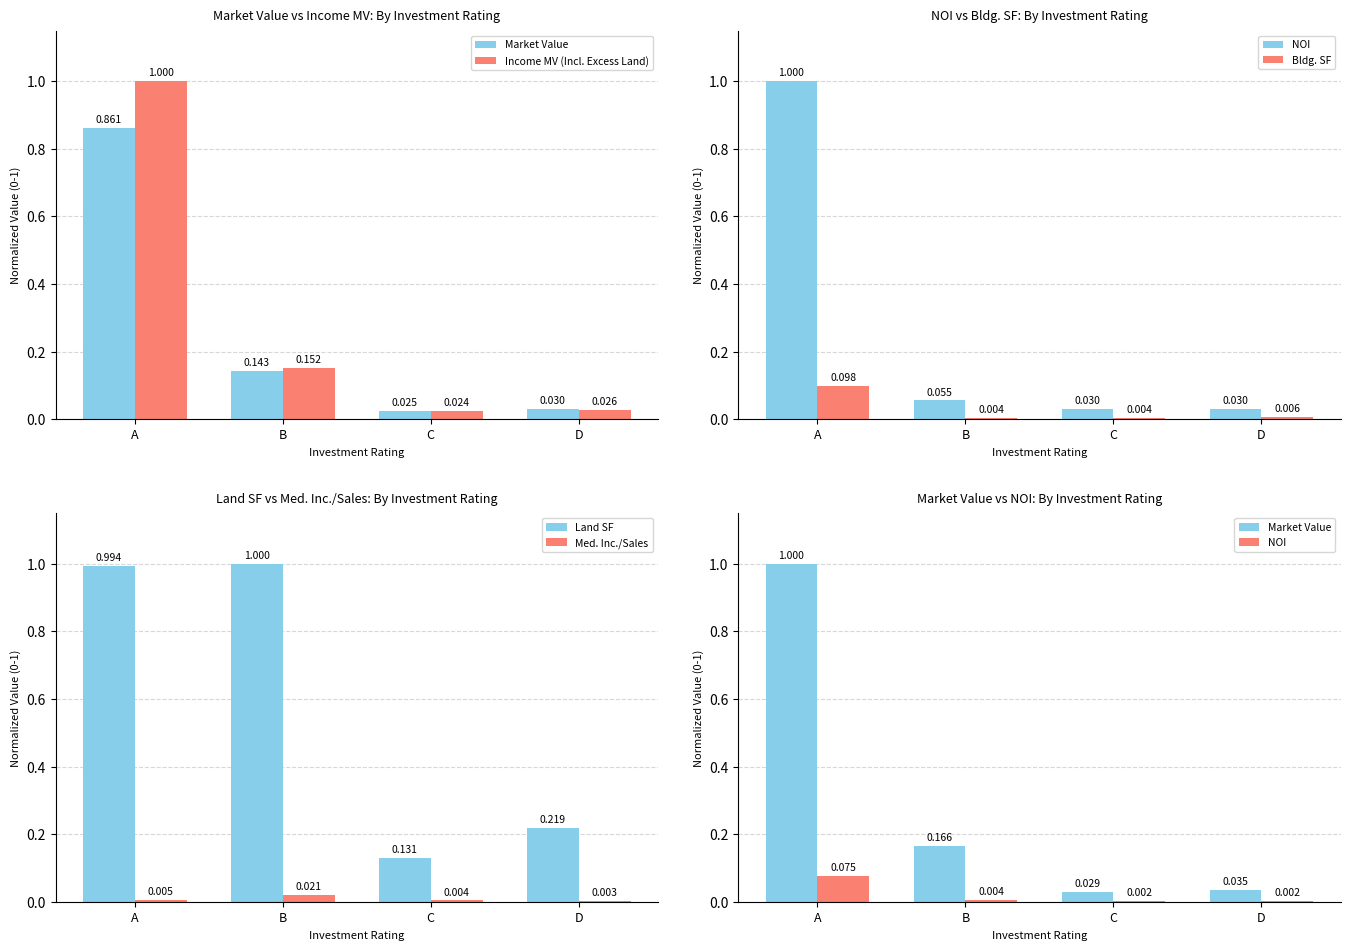

List the labels in order of Bldg. SF value, largest first.

A, D, B, C